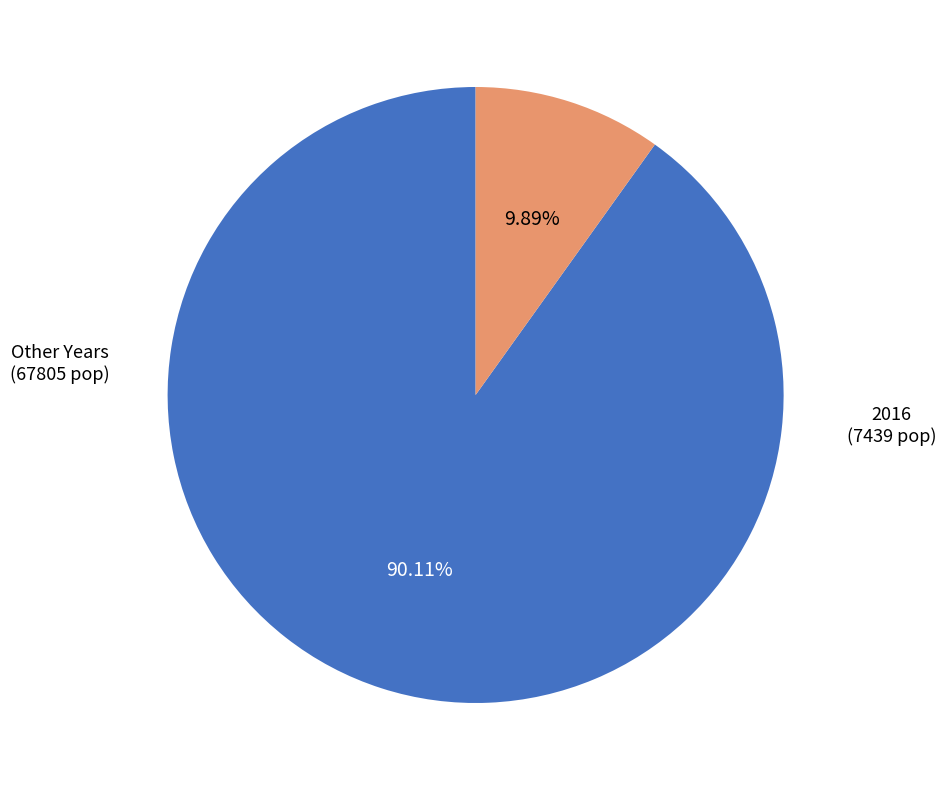

Is there a majority slice in this chart?

Yes